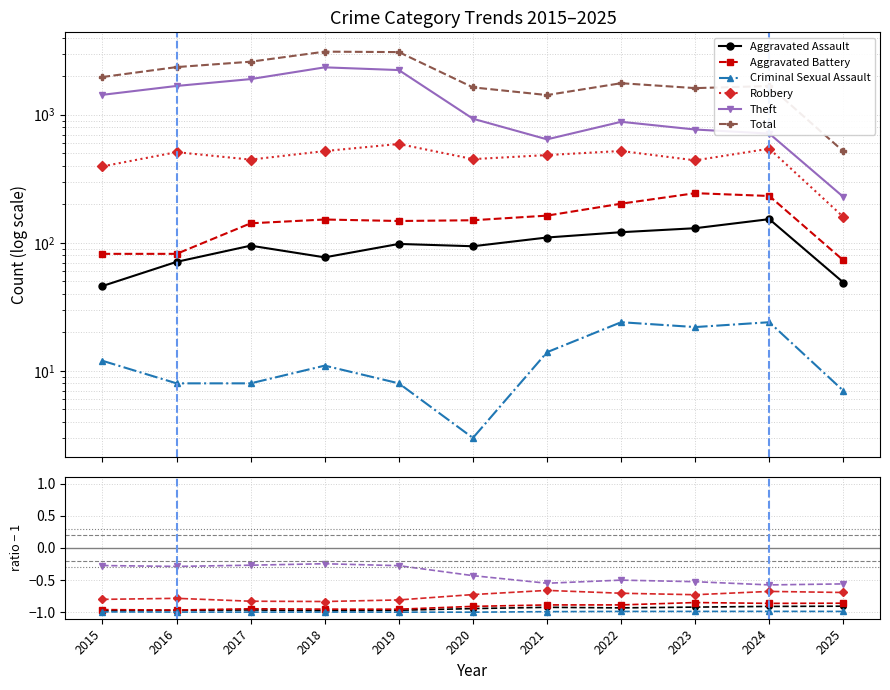

The value of Aggravated Assault at 2023 is 29. True or false?

False